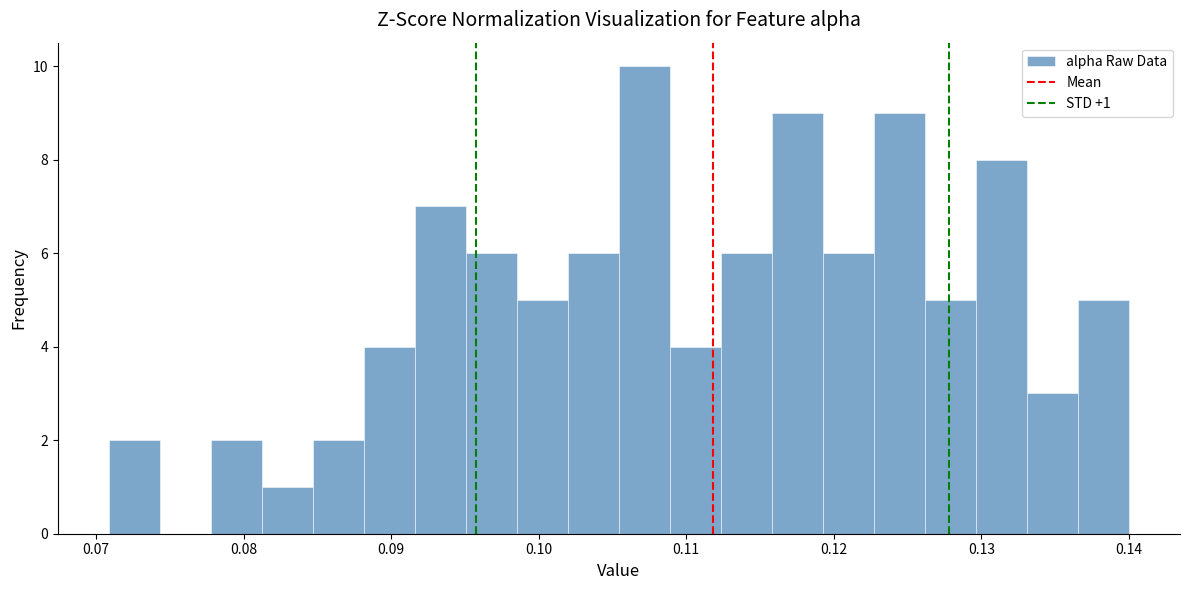

Read against the x-axis, roughly where is the centre of the tallest bar?

0.107